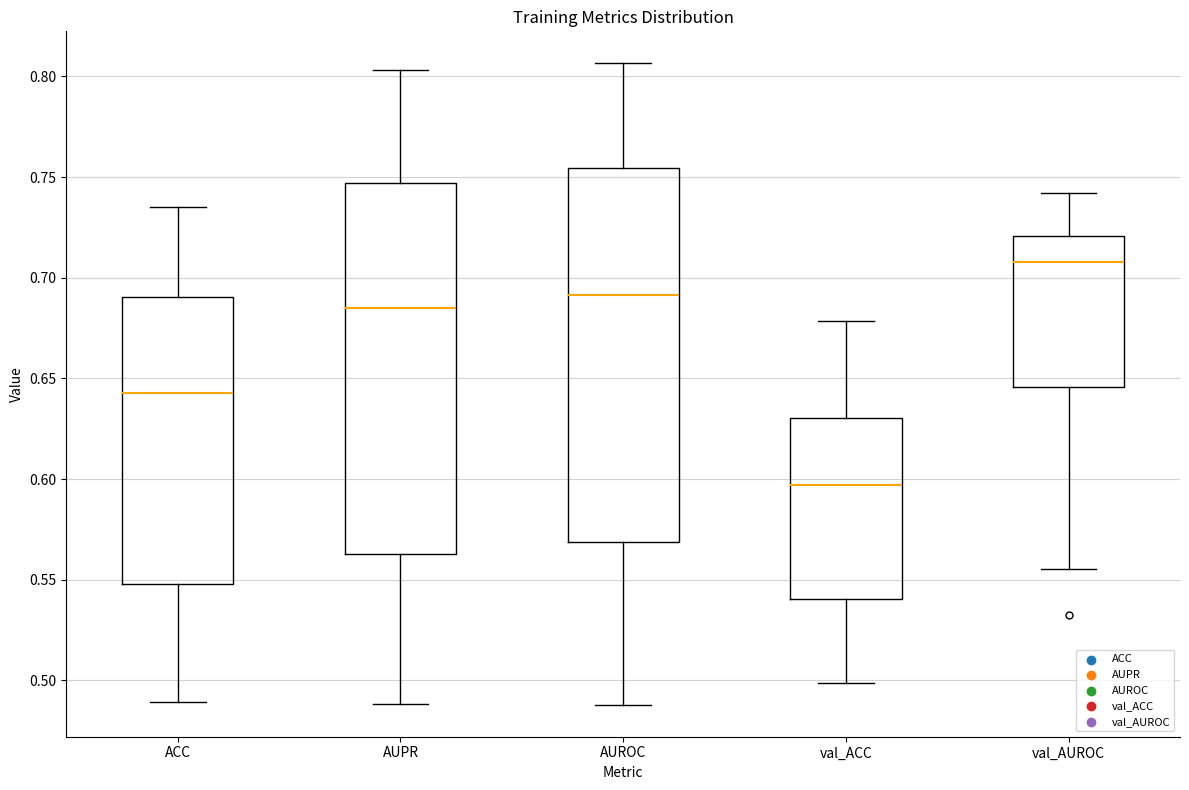

Reading left to right, transcribe this box plot: for each box, give where its median line is, the range the box spans, and where its two whiskers end, as read against the y-axis. The values are not printed on the chart, so give them approximately, as read against the axis.

ACC: median 0.645, box 0.550 to 0.690, whiskers 0.490 to 0.735
AUPR: median 0.685, box 0.565 to 0.745, whiskers 0.490 to 0.805
AUROC: median 0.690, box 0.570 to 0.755, whiskers 0.490 to 0.805
val_ACC: median 0.595, box 0.540 to 0.630, whiskers 0.500 to 0.680
val_AUROC: median 0.710, box 0.645 to 0.720, whiskers 0.555 to 0.740